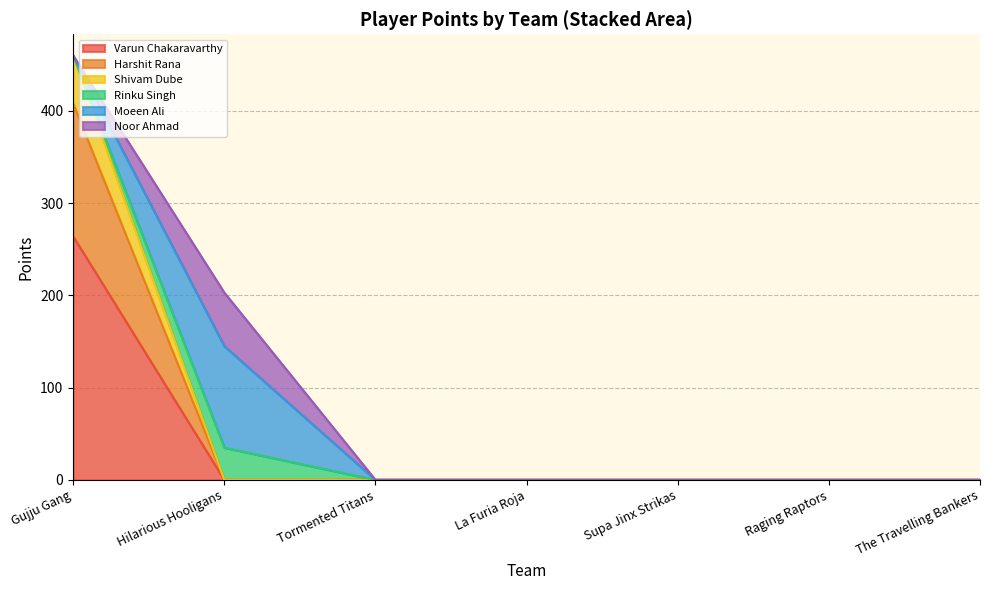

Which category has the highest value in the Varun Chakaravarthy series?

Gujju Gang